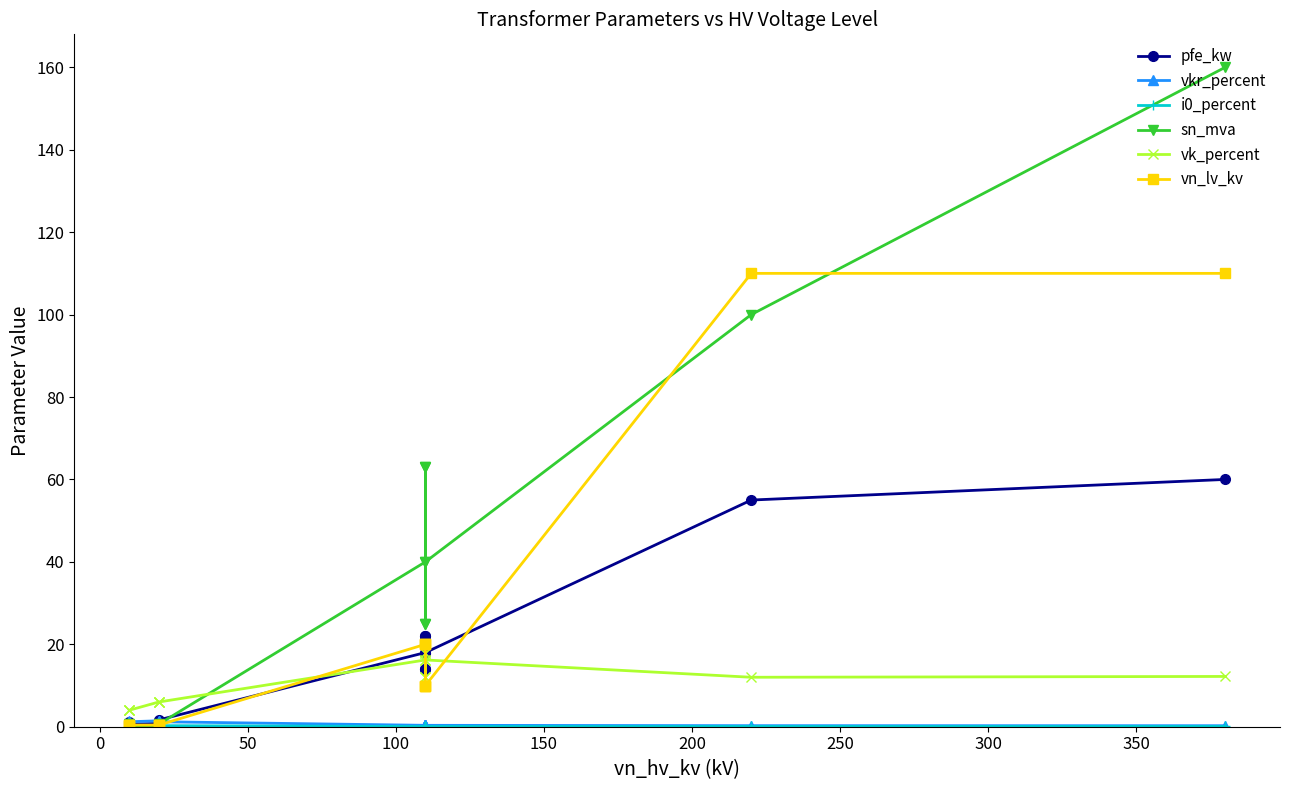

How many interior local valleys does the pfe_kw series have?

3